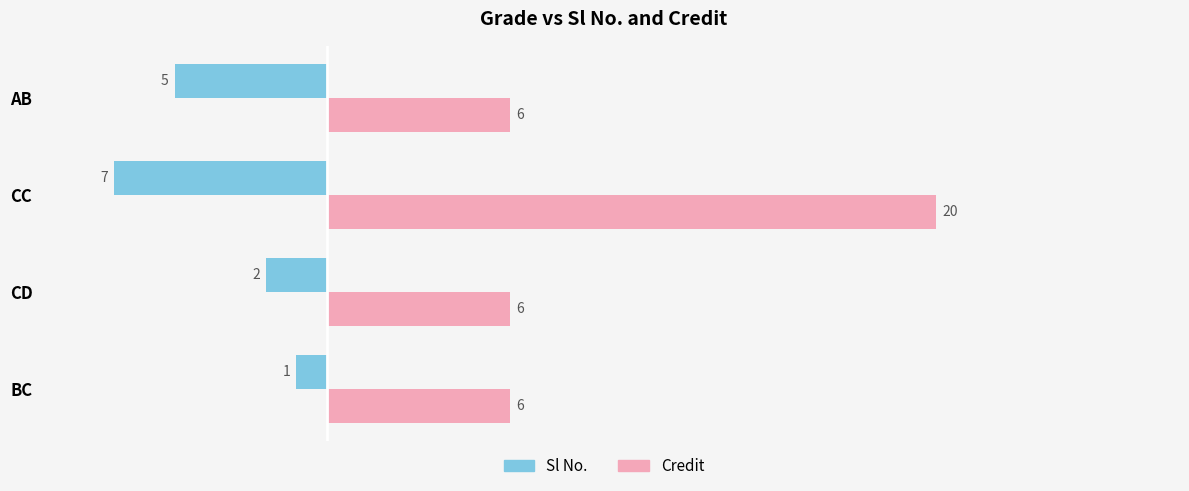

Reading right to left, extract all data points from this chart.

Sl No.: 5	7	2	1
Credit: 6	20	6	6